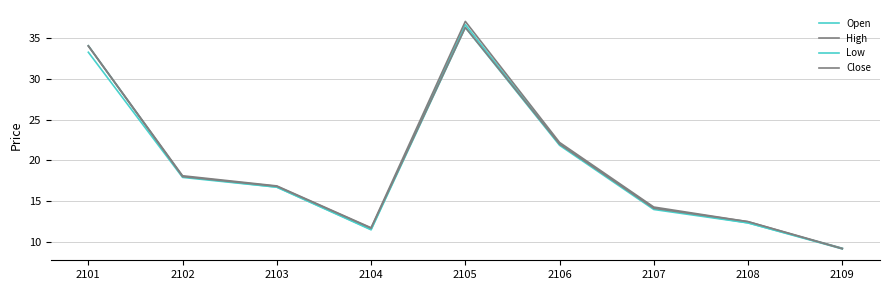

At 2107, list the series in order from largest to smallest.

High, Open, Close, Low